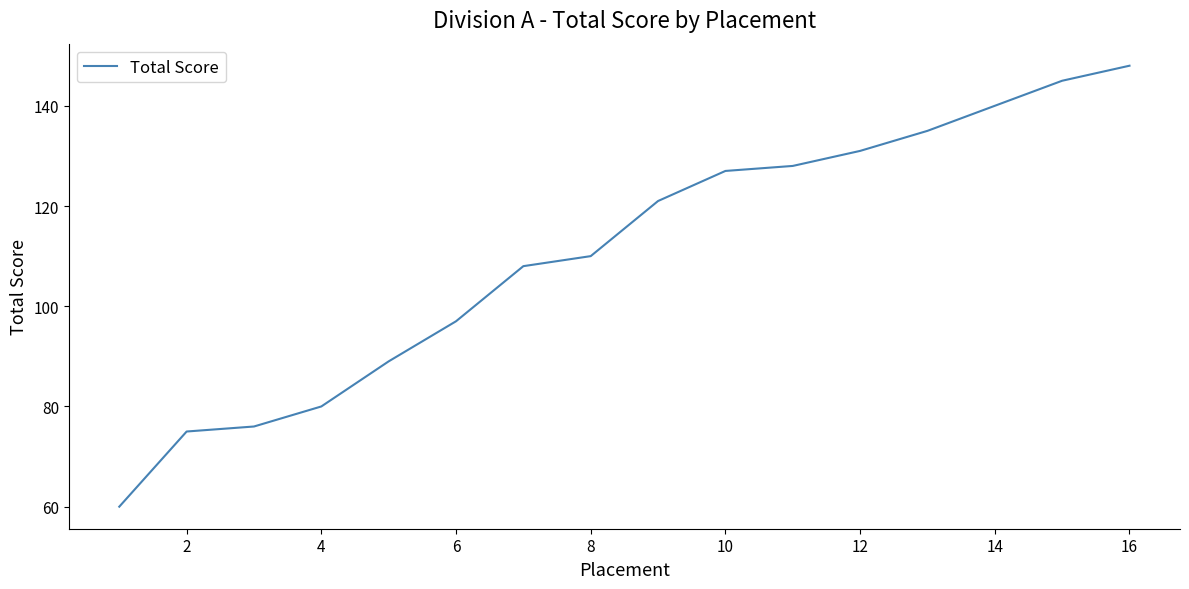

What is the smallest value displayed?

60